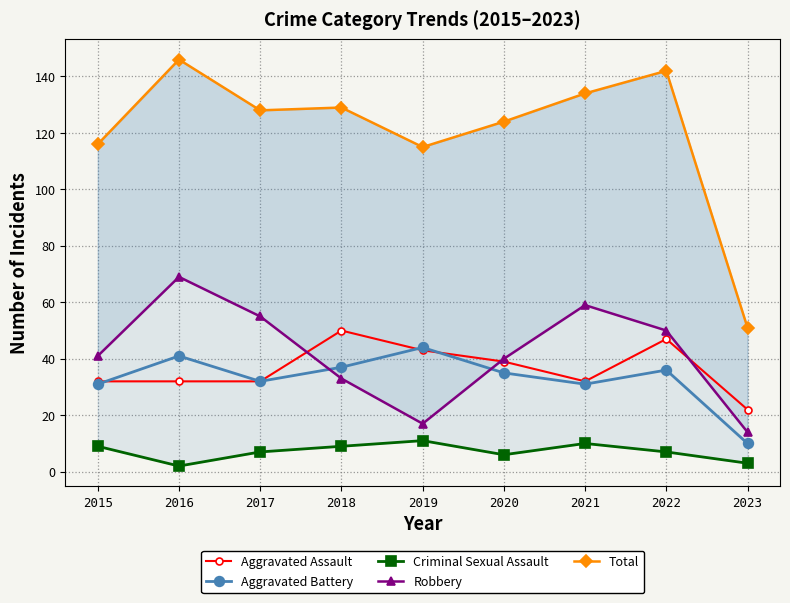

Which series has the largest range (max minus min)?

Total